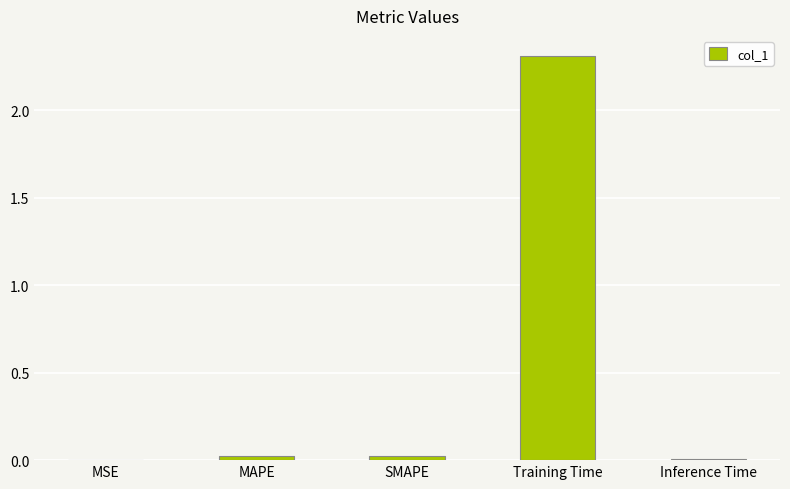

Which has a higher value, Training Time or Inference Time?

Training Time